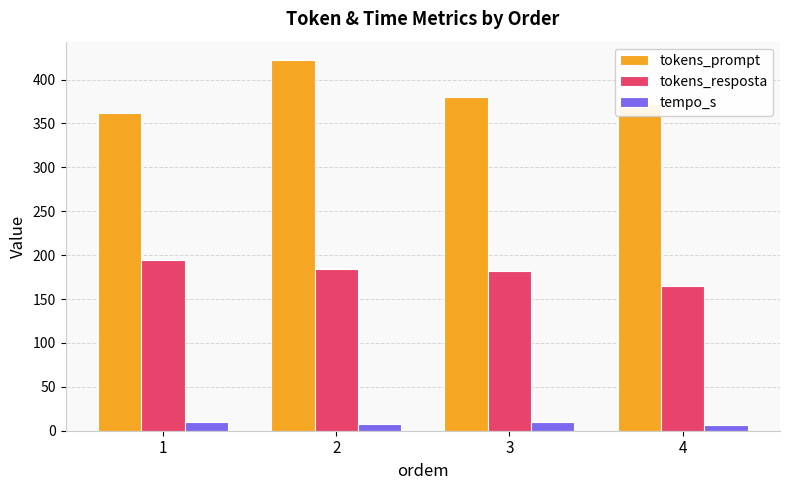

Which series has the largest total across all categories?

tokens_prompt